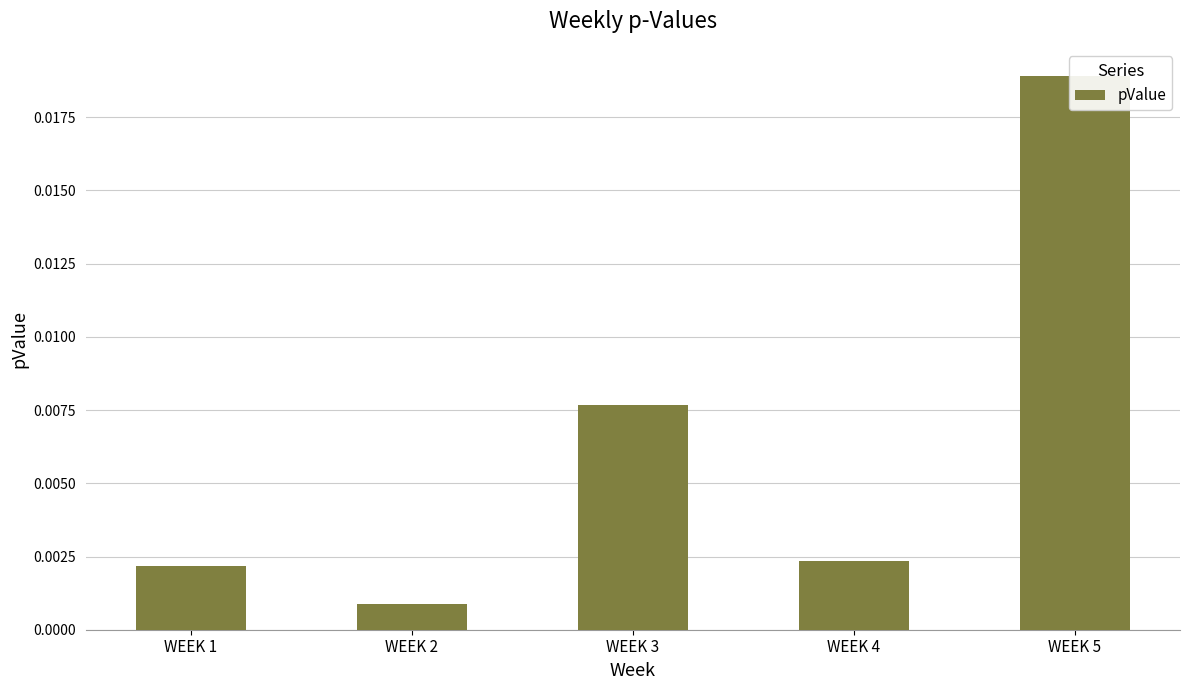

Are the bars horizontal?

No